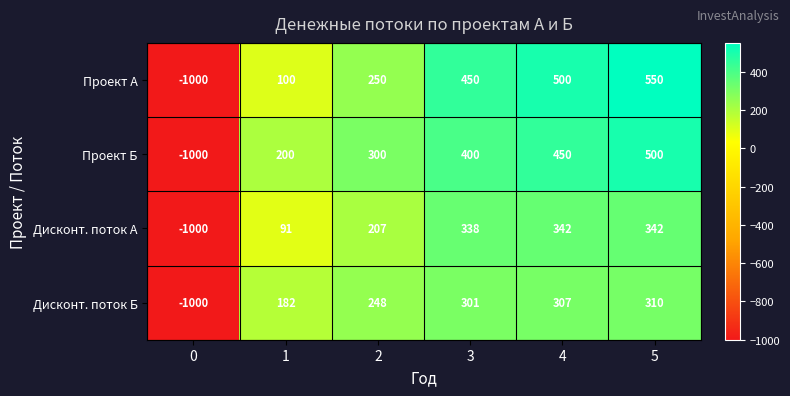

What is the total value across all series at 2?

1005